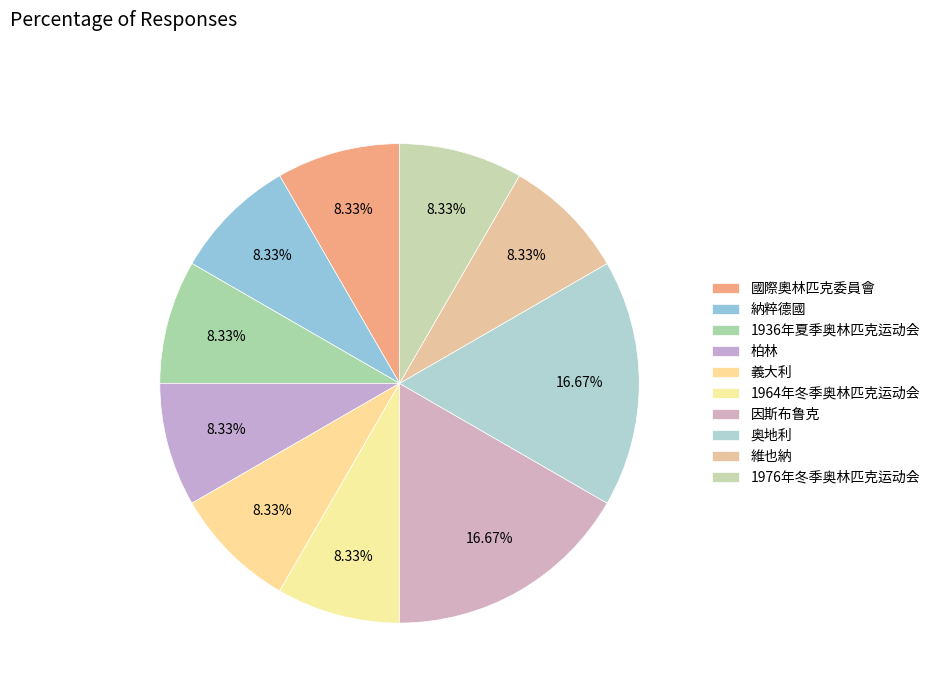

How many slices are in this pie chart?

10